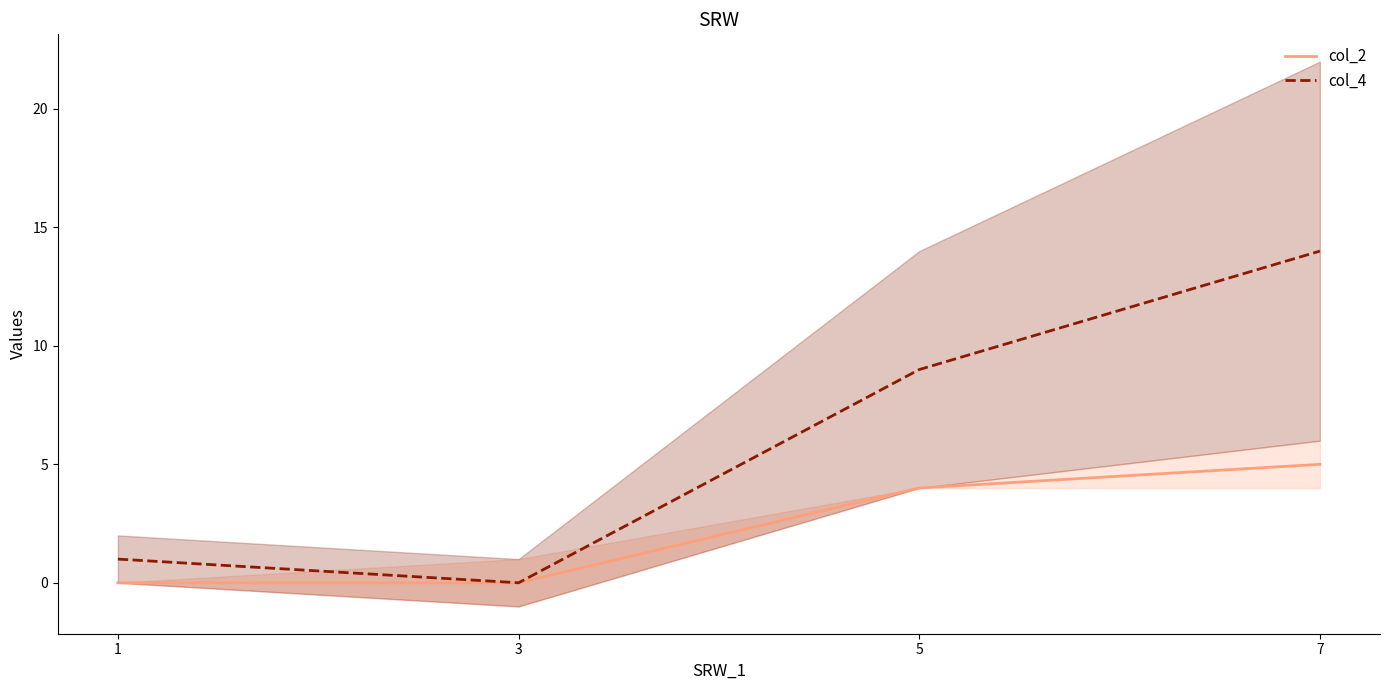

What is the difference between the maximum and second lowest values in the col_2 series?

5